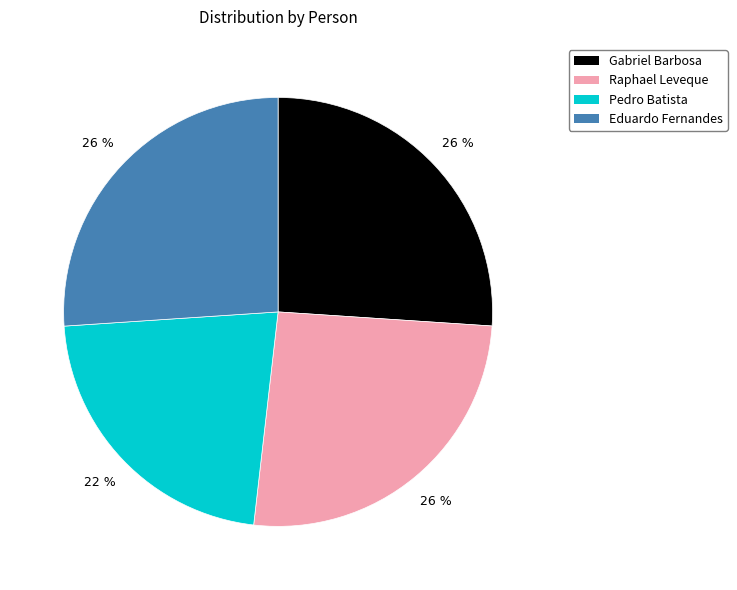

Does any single category account for the majority?

No